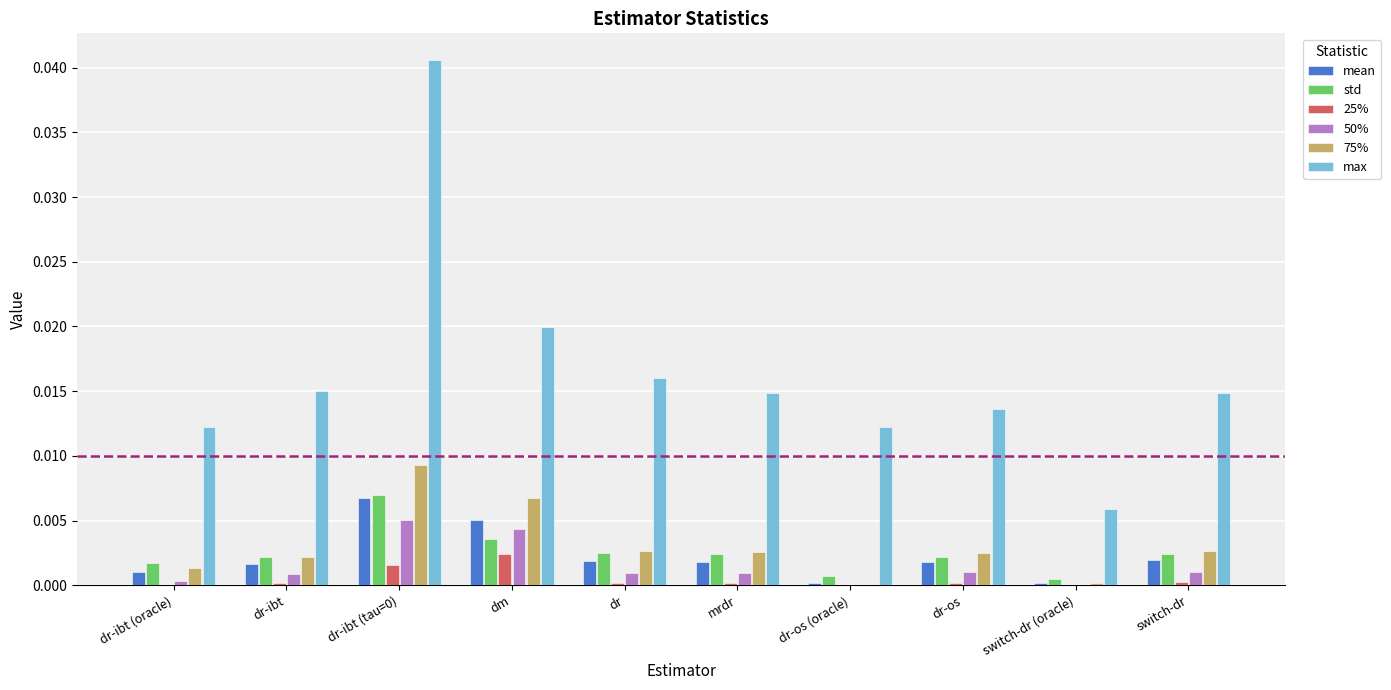

Is the value of 75% at dr-ibt greater than the value of 50% at dr-ibt (oracle)?

Yes